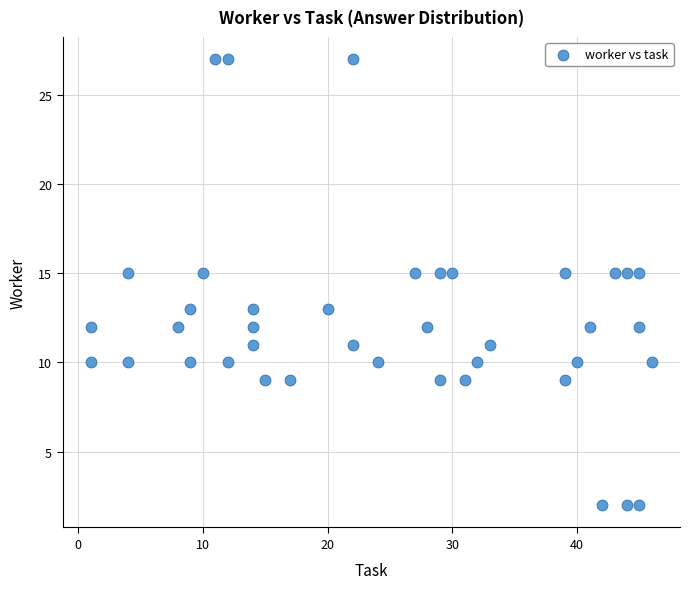

What is the range of Y values (max minus min)?

25